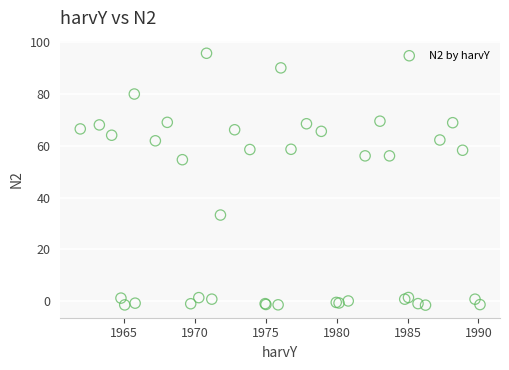

What Y value in the scatter plot is closest to 47?

54.6